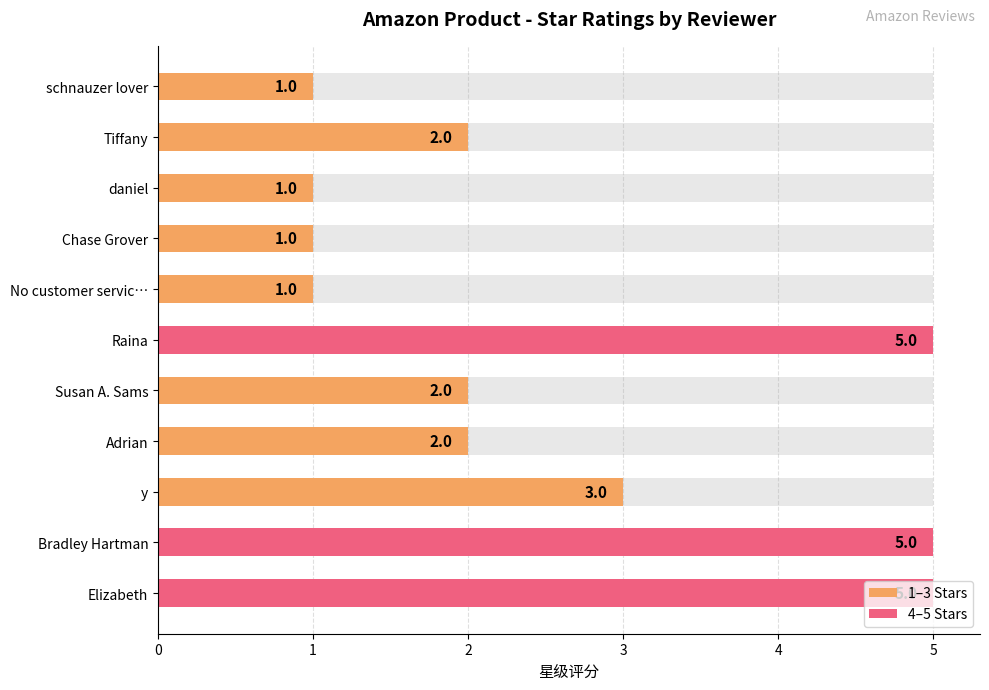

Reading left to right, list all the values displayed in this chart.

1	2	1	1	1	5	2	2	3	5	5